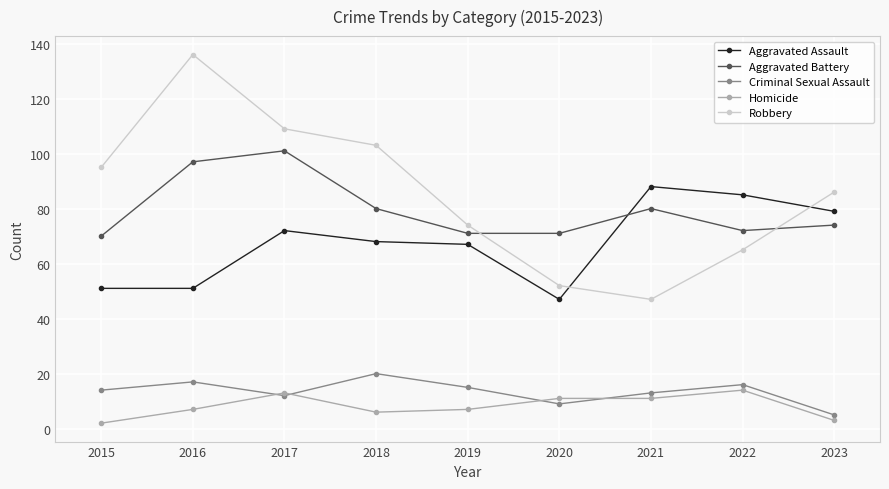

Reading left to right, extract all data points from this chart.

Aggravated Assault: 2015=51	2016=51	2017=72	2018=68	2019=67	2020=47	2021=88	2022=85	2023=79
Aggravated Battery: 2015=70	2016=97	2017=101	2018=80	2019=71	2020=71	2021=80	2022=72	2023=74
Criminal Sexual Assault: 2015=14	2016=17	2017=12	2018=20	2019=15	2020=9	2021=13	2022=16	2023=5
Homicide: 2015=2	2016=7	2017=13	2018=6	2019=7	2020=11	2021=11	2022=14	2023=3
Robbery: 2015=95	2016=136	2017=109	2018=103	2019=74	2020=52	2021=47	2022=65	2023=86